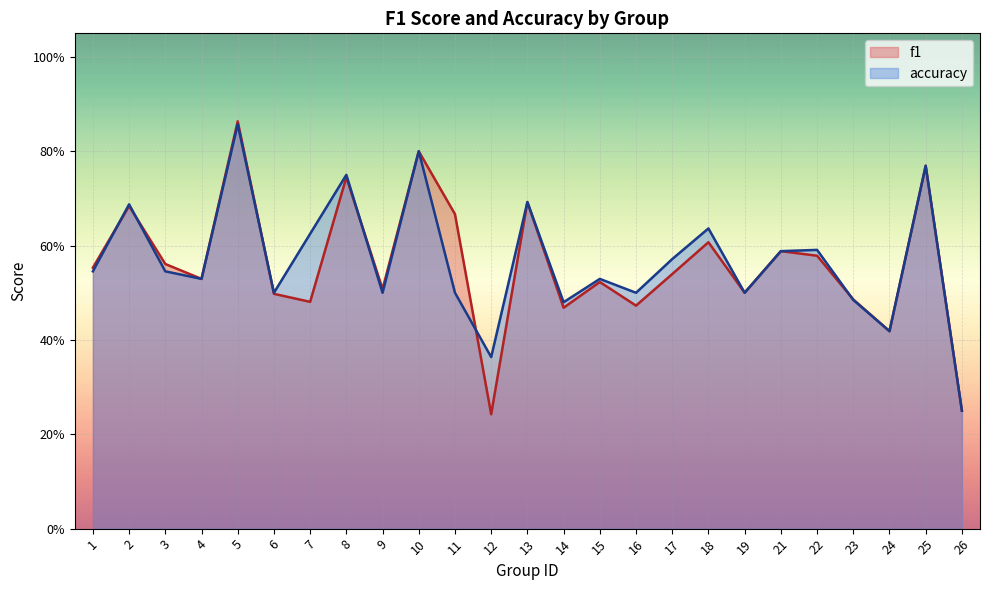

Which category has the lowest value in the f1 series?

12